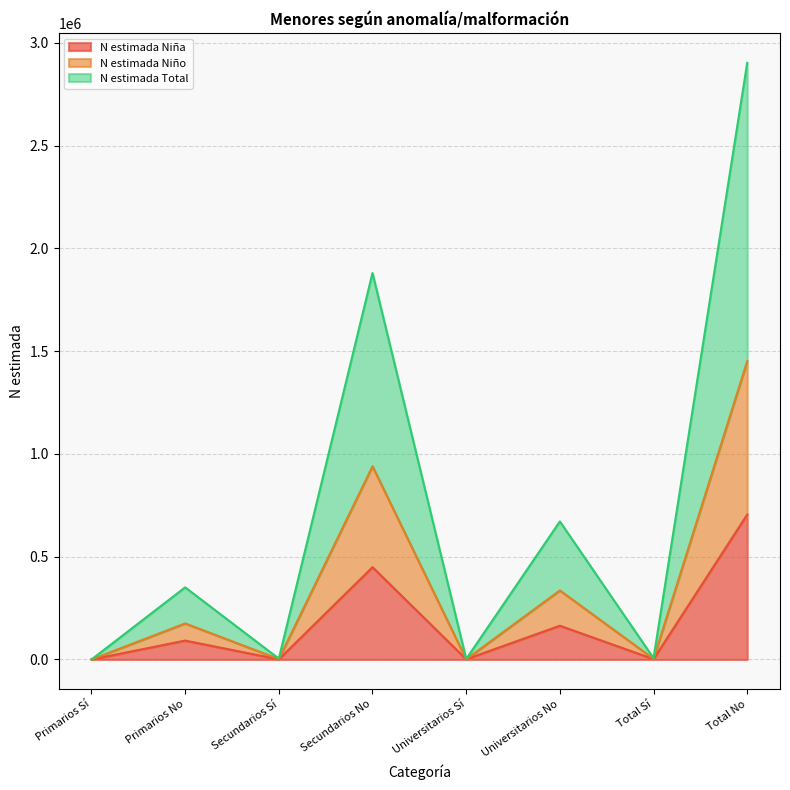

The value of N estimada Niña at Primarios Sí is 365598. True or false?

False